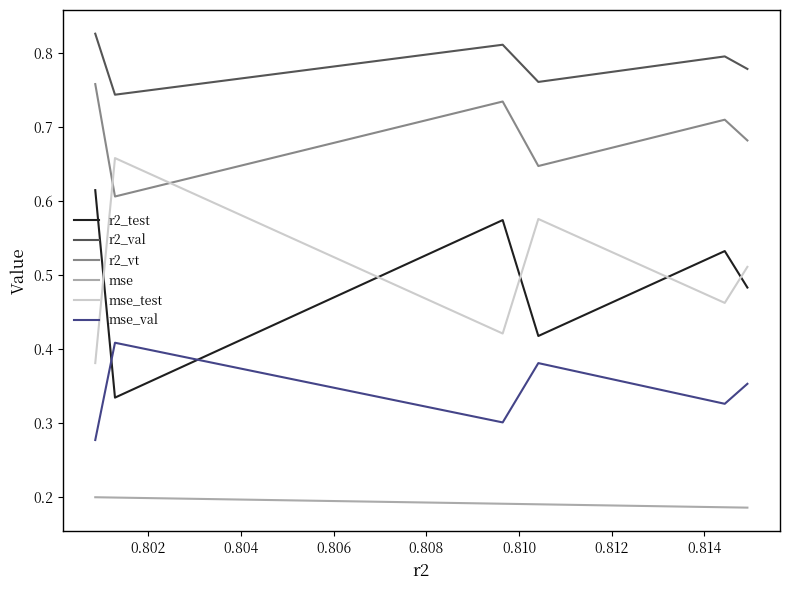

True or false: r2_val and r2_test cross at least once.

False